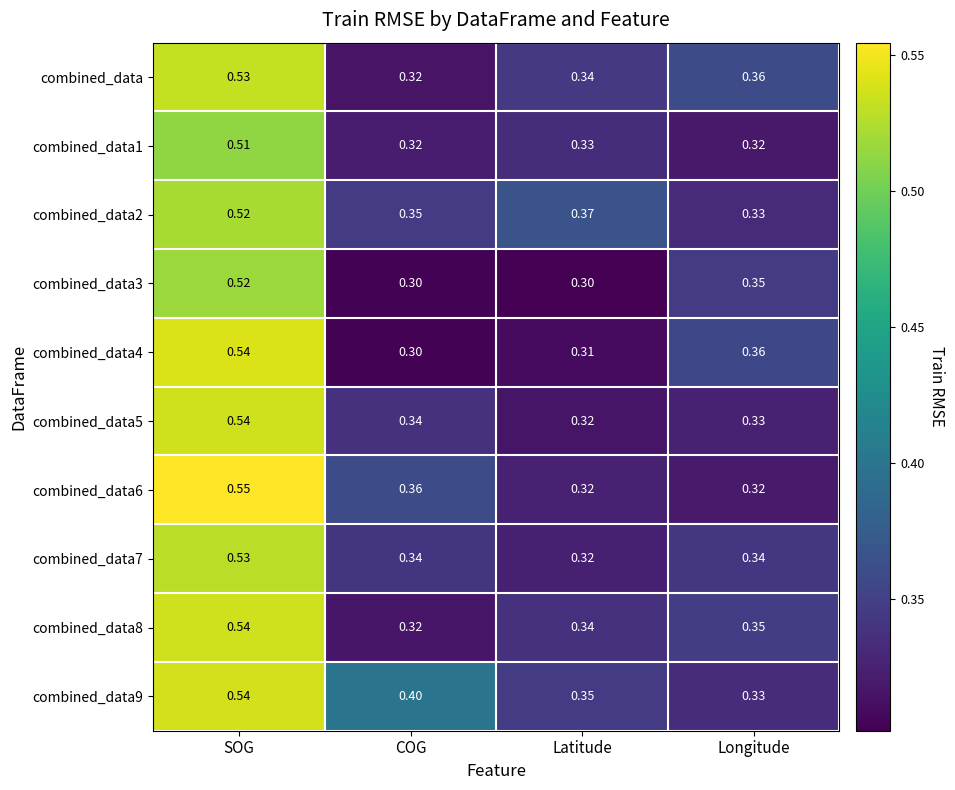

What is the total value across all series at COG?

3.4